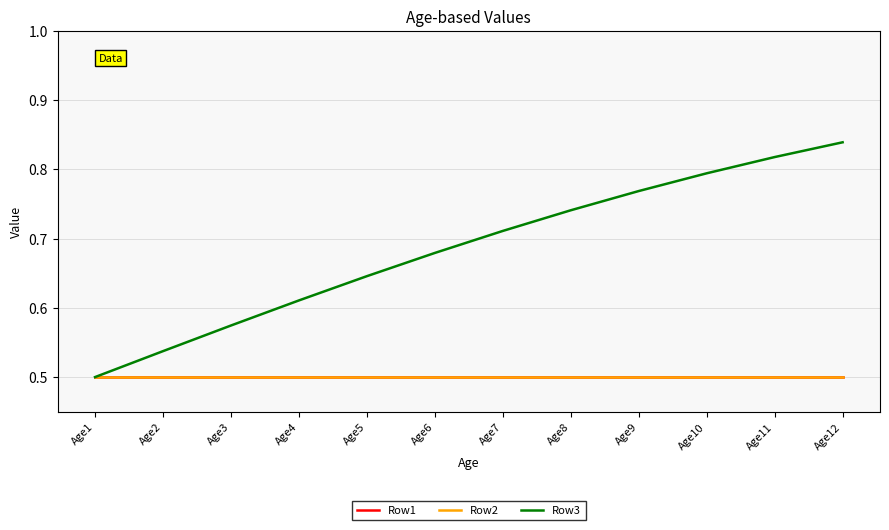

True or false: Row2 has a value of 0.5 at Age11.

True